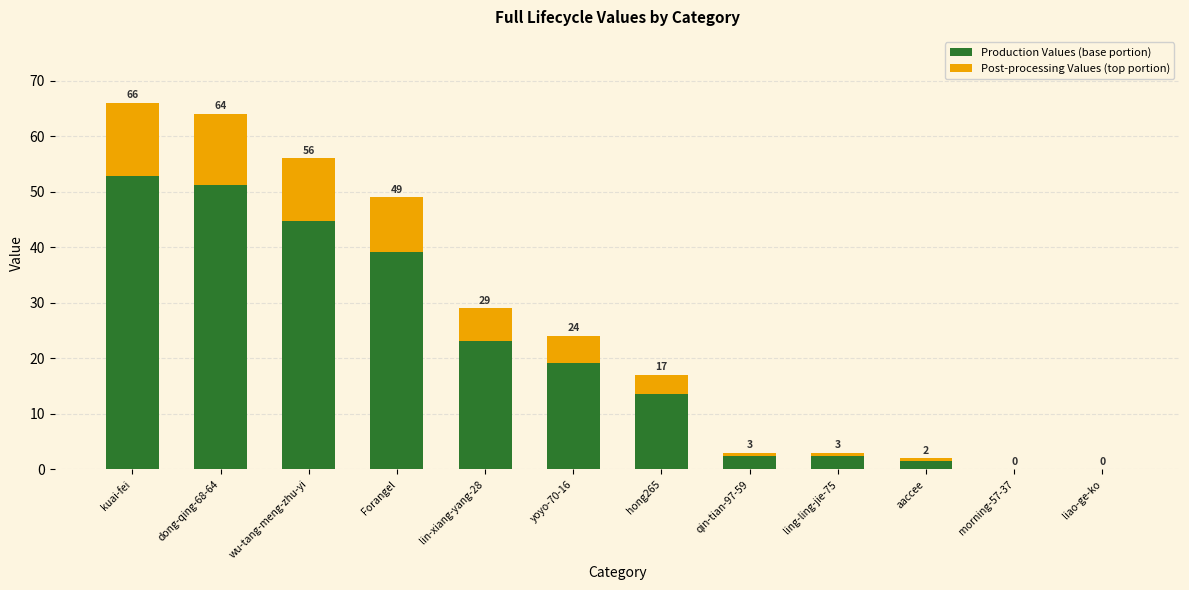

Does the chart contain stacked bars?

Yes